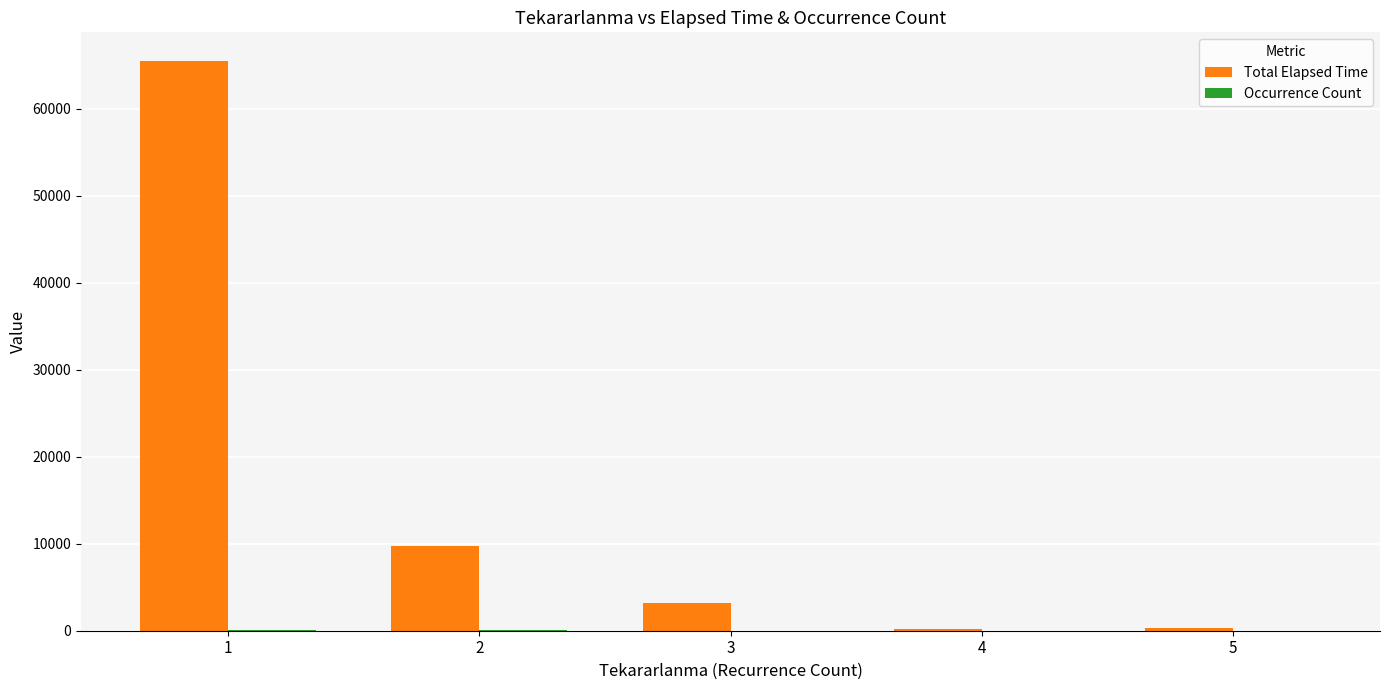

What is the approximate value of Total Elapsed Time at 5, to the nearest 100?

300